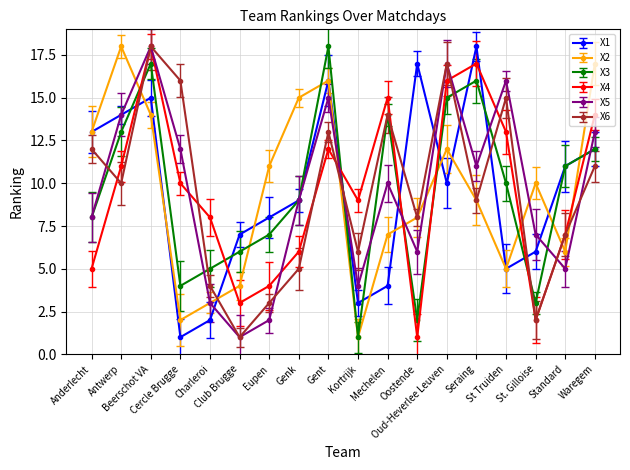

How many values in the X3 series exceed 10?

8